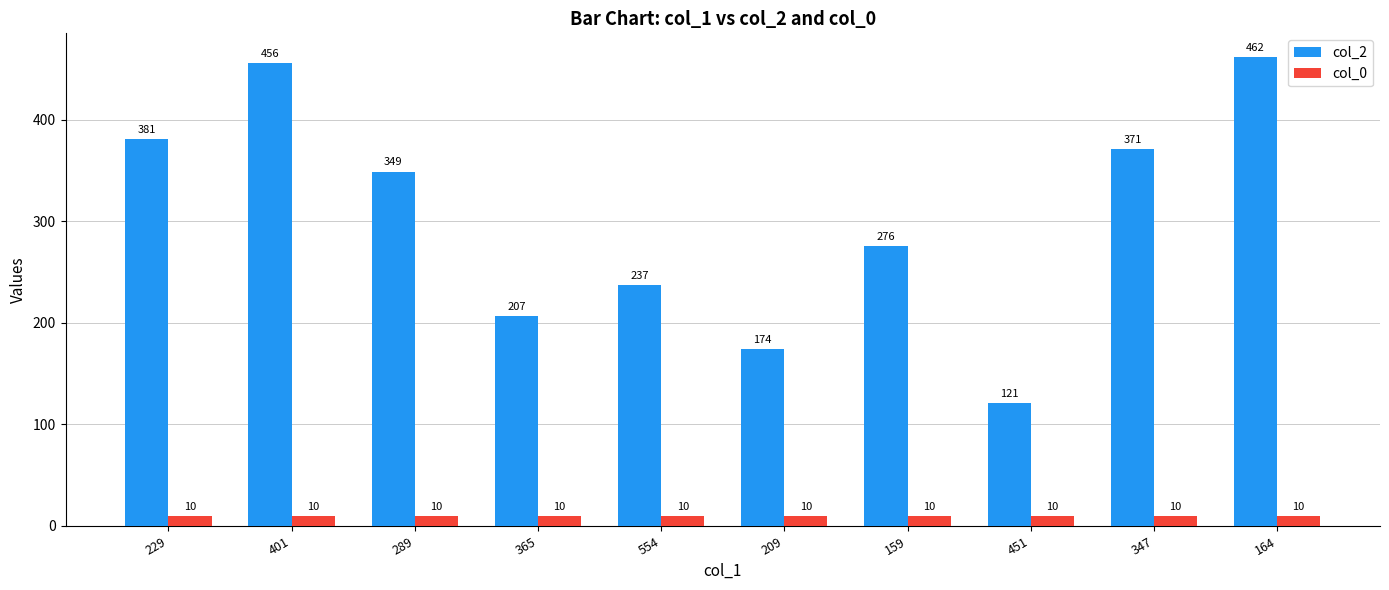

What is the greatest value displayed?

462